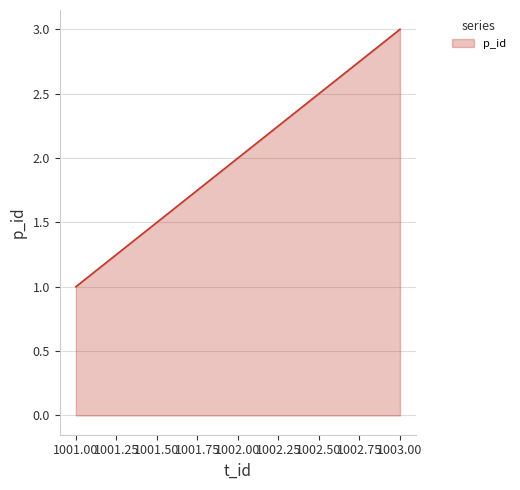

Between 1003.00 and 1002.00, which is larger?

1003.00